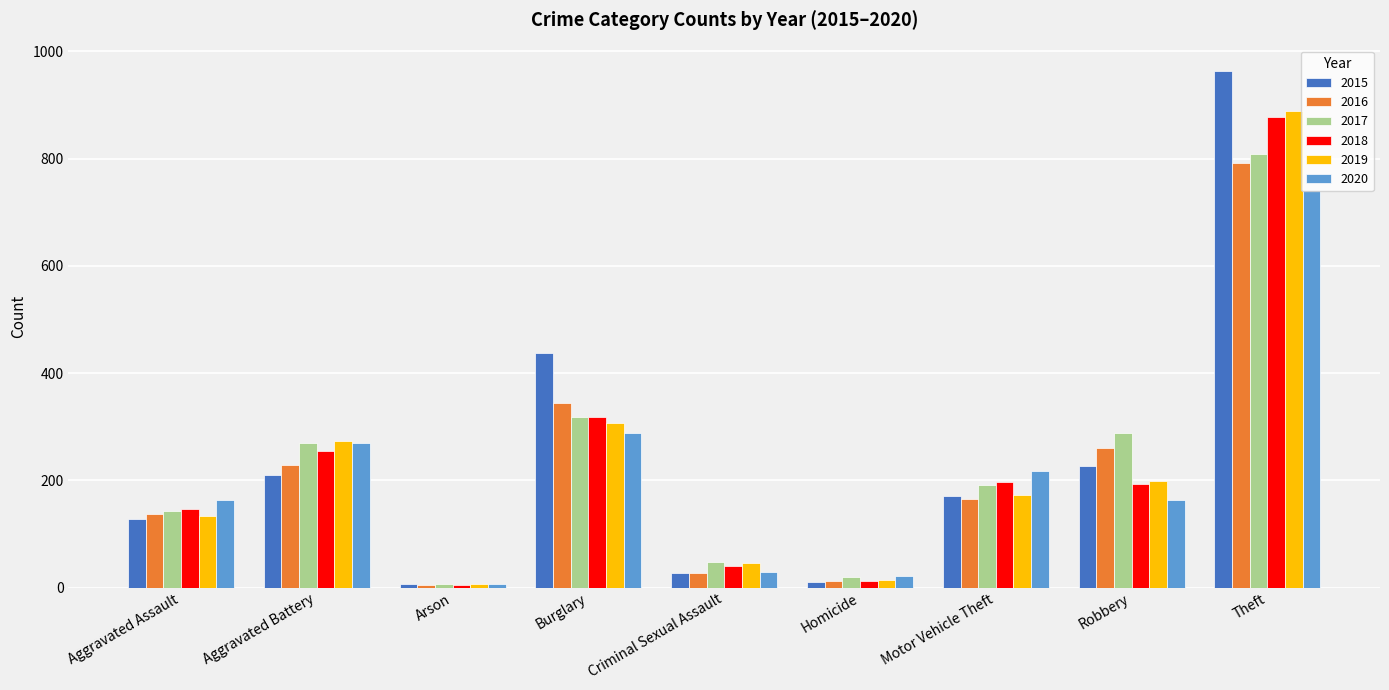

Is the value of 2019 at Criminal Sexual Assault greater than the value of 2015 at Burglary?

No